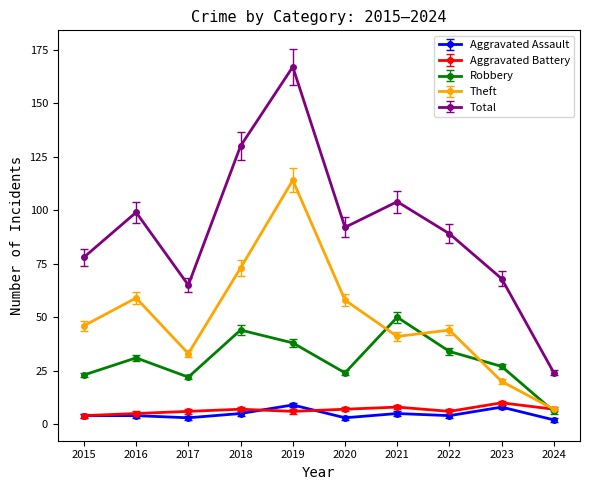

Is the value of Robbery at 2023 greater than the value of Total at 2019?

No